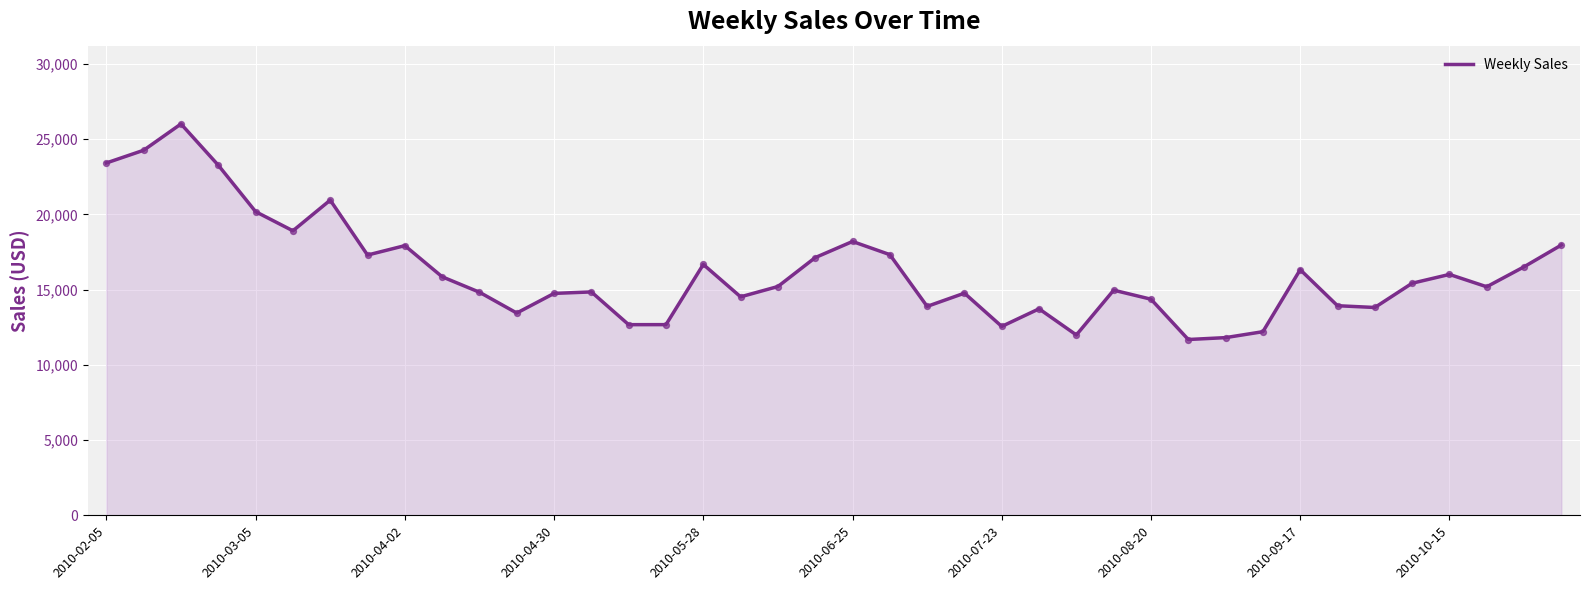

What is the minimum value shown in the chart?

11685.8